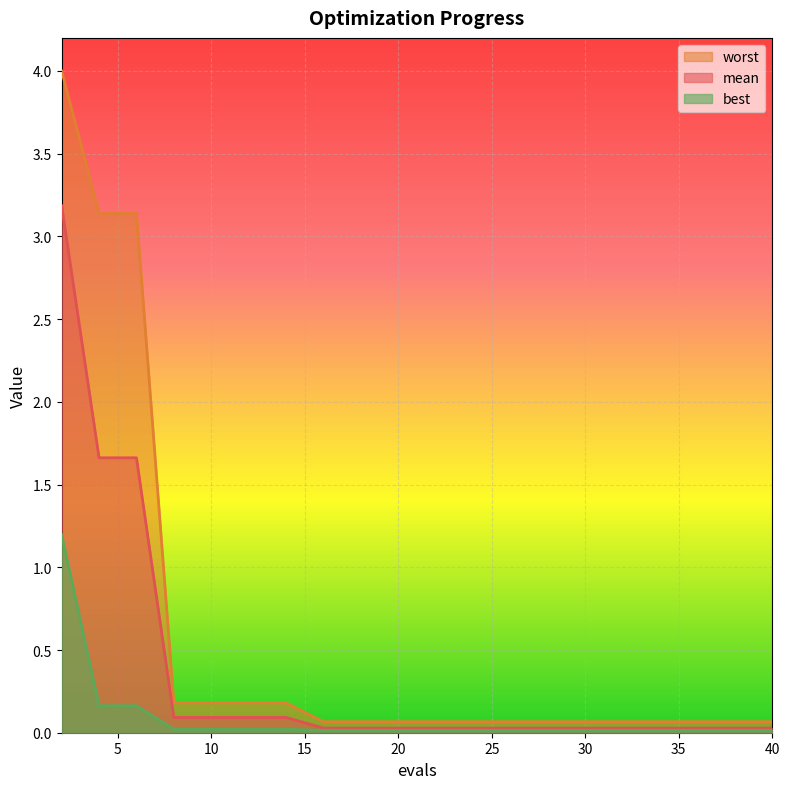

Which series has the largest range (max minus min)?

worst